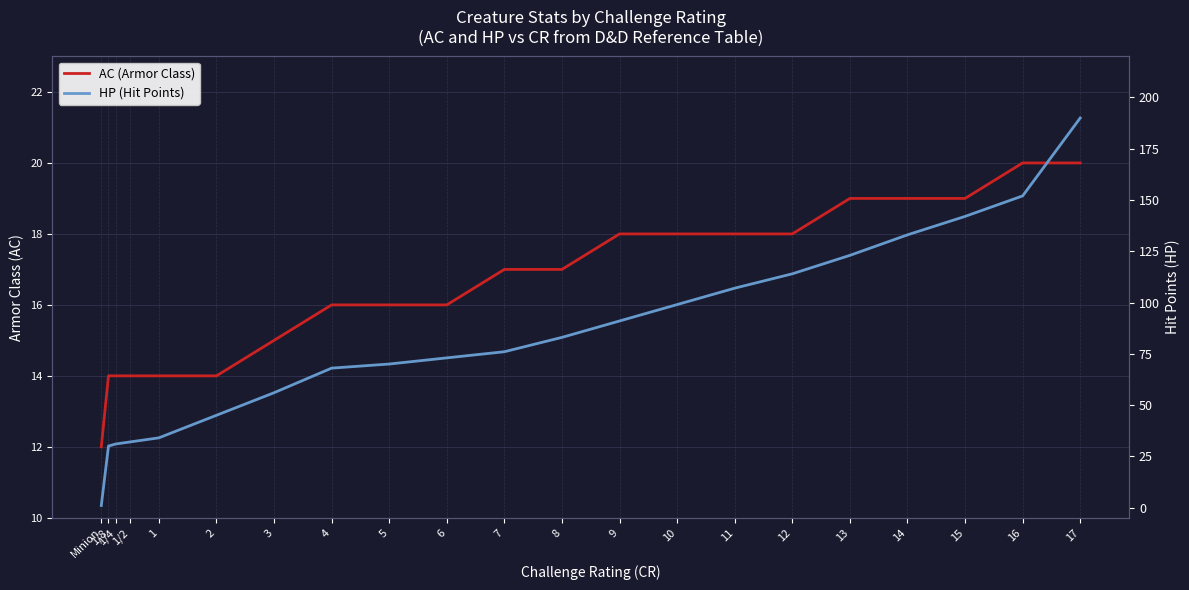

Which category has the highest value in the AC (Armor Class) series?

16